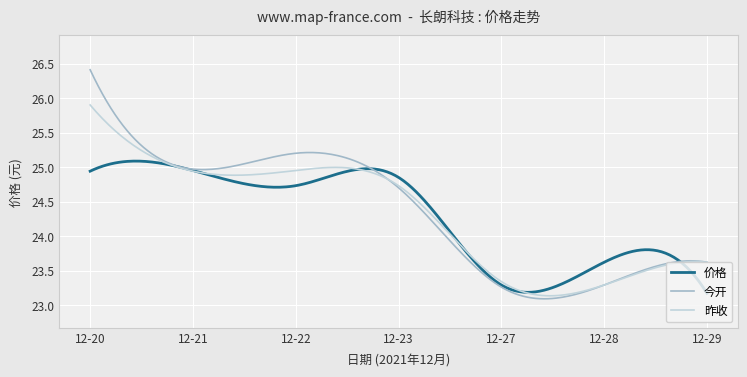

Which series ends up on top after the final intersection of 今开 and 价格?

今开